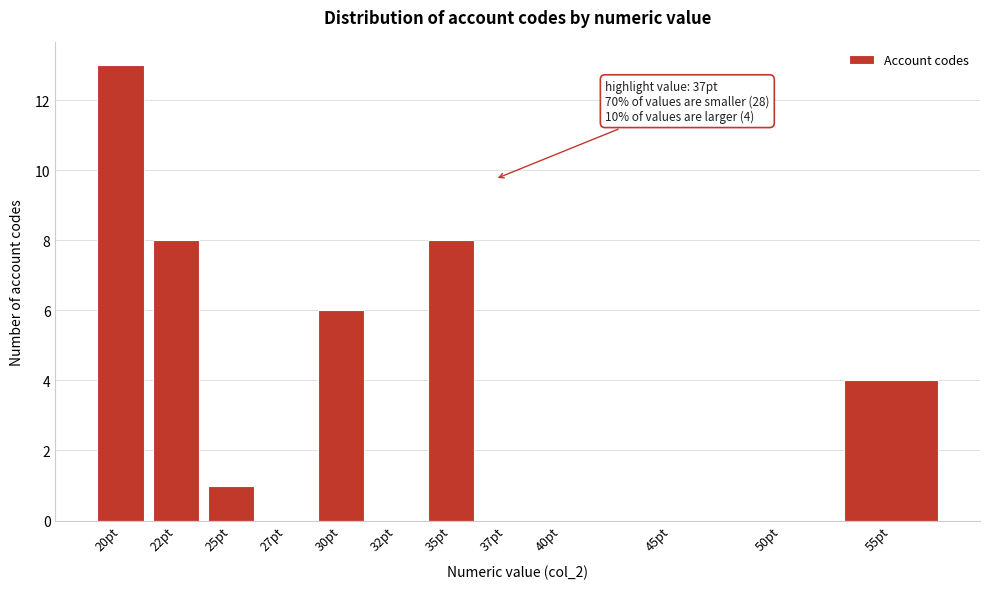

Reading left to right, extract all data points from this chart.

20pt=13	22pt=8	25pt=1	27pt=0	30pt=6	32pt=0	35pt=8	37pt=0	40pt=0	45pt=0	50pt=0	55pt=4